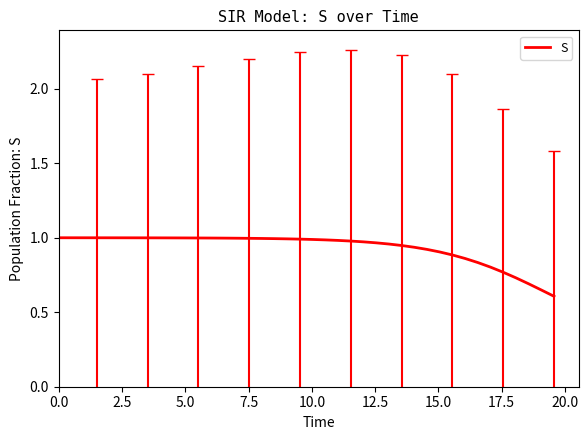

What is the difference between the maximum and minimum values?

0.4